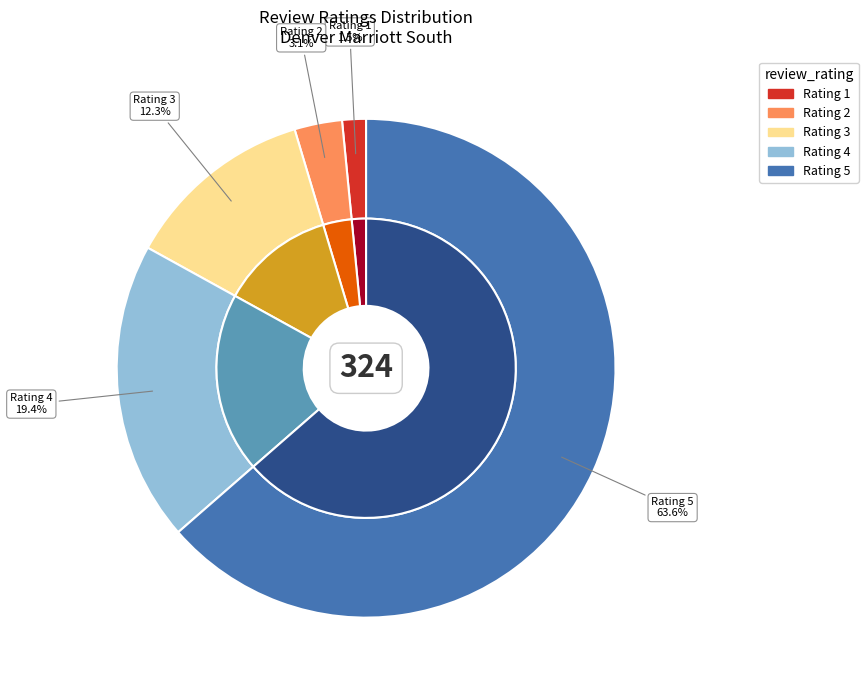

Combined, do 1 and 2 account for over 50%?

No